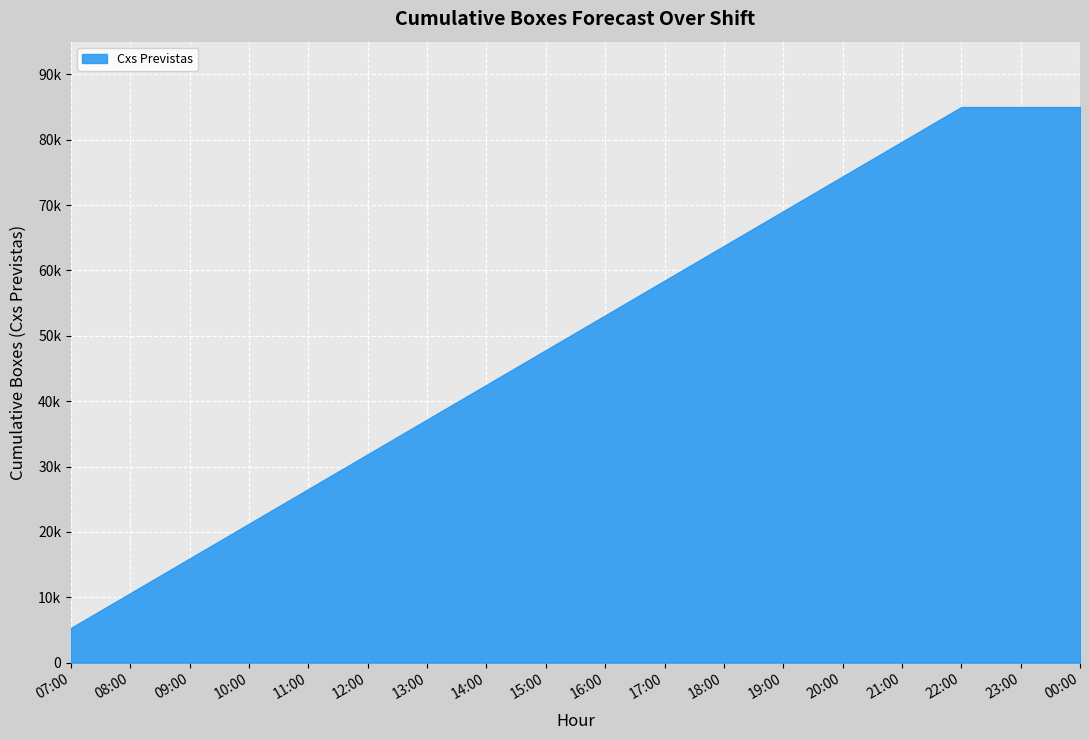

What is the greatest value displayed?

85000.0